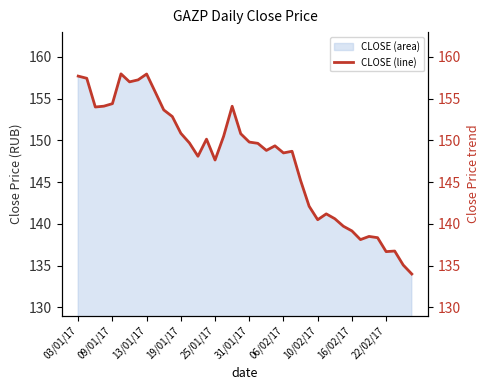

What is the minimum value shown in the chart?

134.0